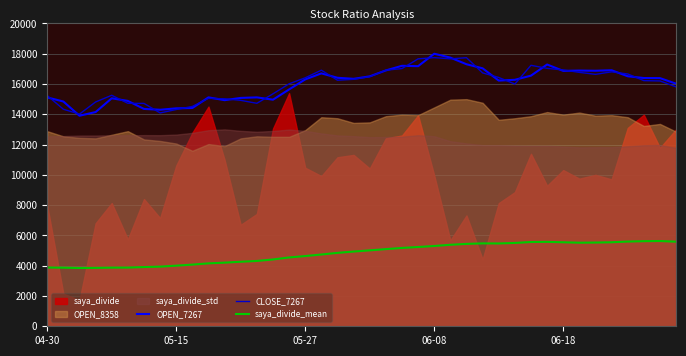

What is the value of the saya_divide_mean point at the 15th from the left?

4412.3